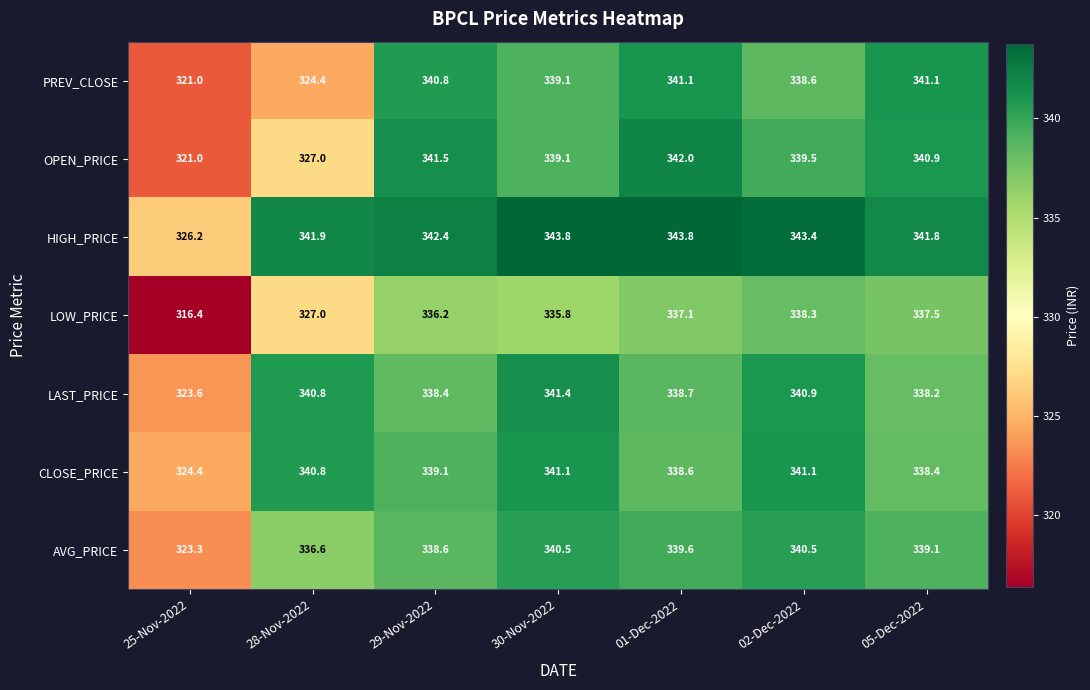

Between 30-Nov-2022 and 01-Dec-2022, which series saw the biggest shift?

OPEN_PRICE